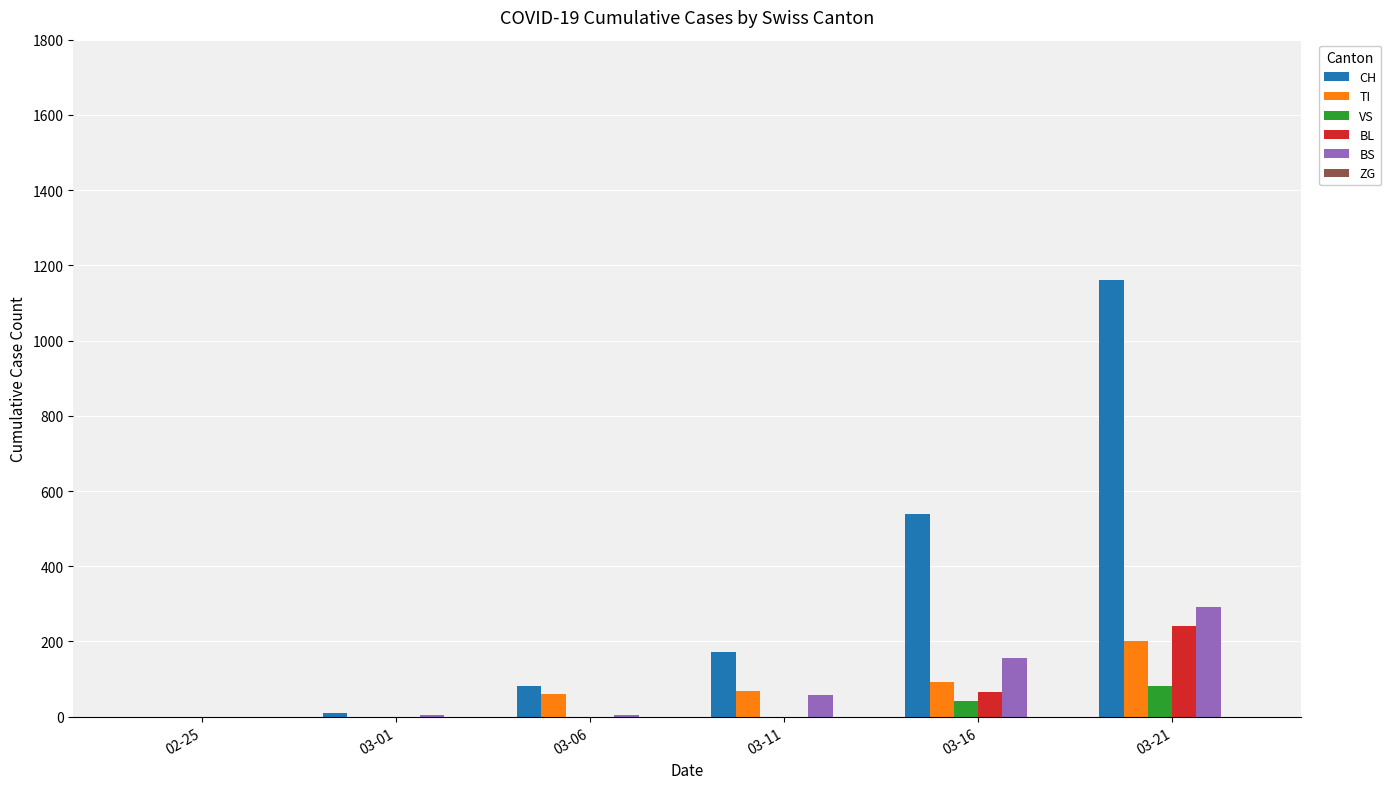

What is the sum of all TI values?

422